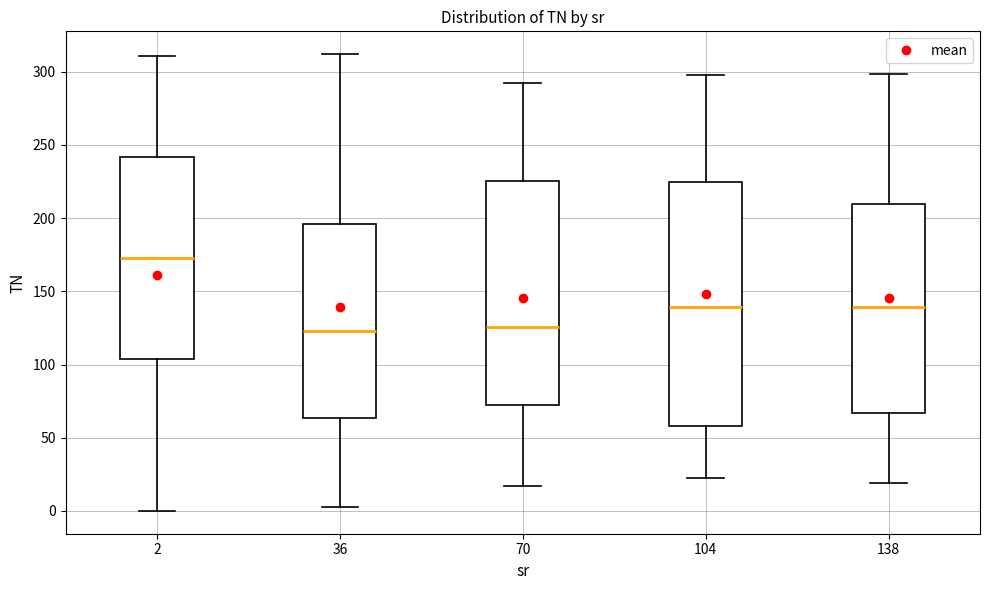

Reading left to right, read every box against the y-axis: the position of its median line, the range the box covers, and the ends of its whiskers. The values are not printed on the chart, so give them approximately, as read against the axis.

2: median 175, box 105 to 240, whiskers 0 to 310
36: median 125, box 65 to 195, whiskers 5 to 310
70: median 125, box 70 to 225, whiskers 15 to 290
104: median 140, box 60 to 225, whiskers 20 to 300
138: median 140, box 65 to 210, whiskers 20 to 300